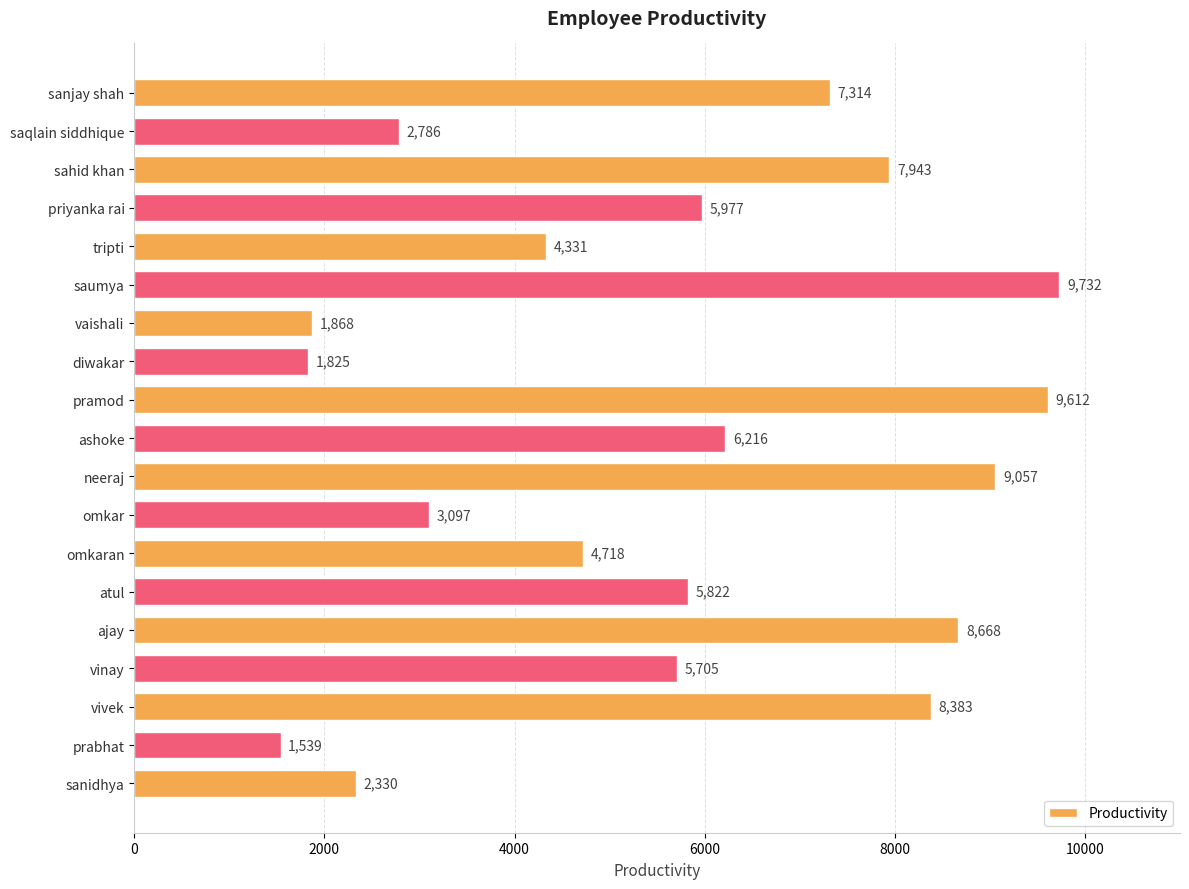

Where is the data nearest to the value 5635?

vinay